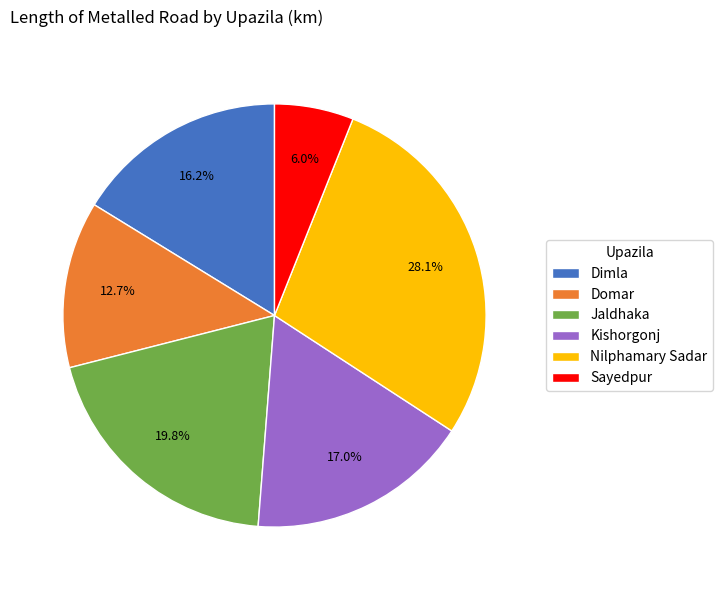

Is it true that Domar is 13% of the pie?

True